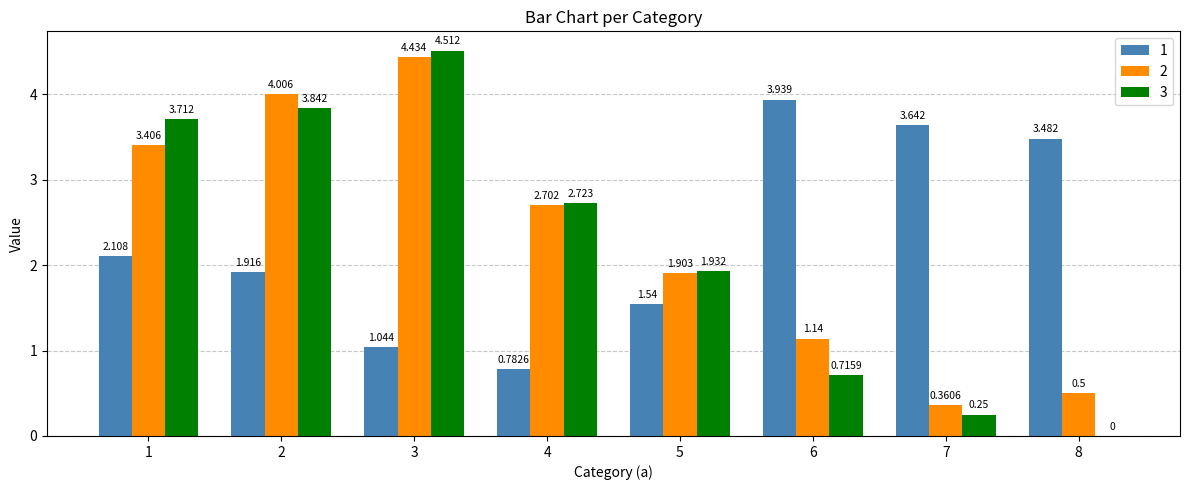

Reading left to right, list all the values displayed in this chart.

1: 1=2.1	2=1.9	3=1.0	4=0.8	5=1.5	6=3.9	7=3.6	8=3.5
2: 1=3.4	2=4.0	3=4.4	4=2.7	5=1.9	6=1.1	7=0.4	8=0.5
3: 1=3.7	2=3.8	3=4.5	4=2.7	5=1.9	6=0.7	7=0.2	8=0.0